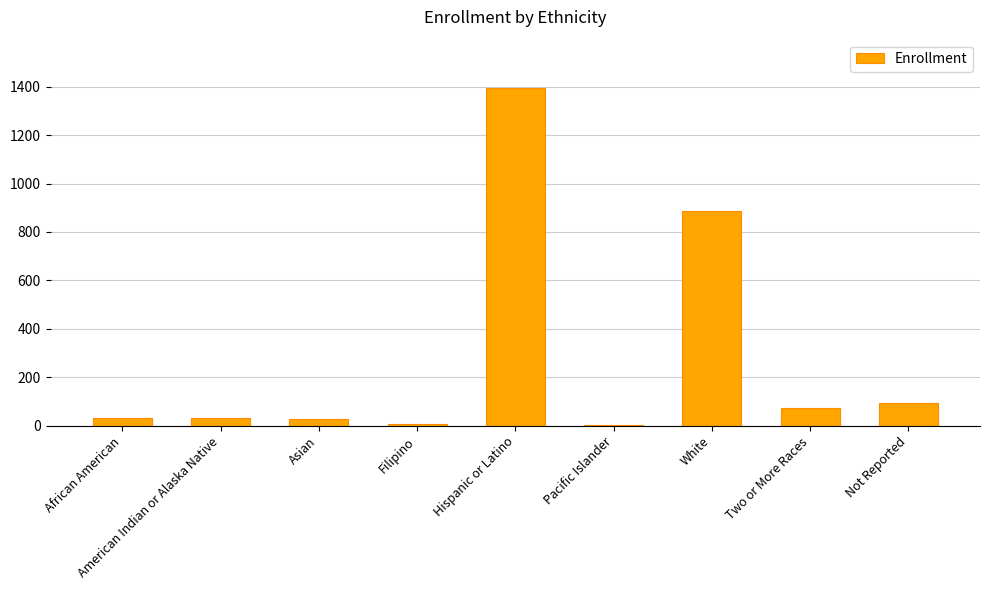

Between Pacific Islander and Not Reported, which is larger?

Not Reported